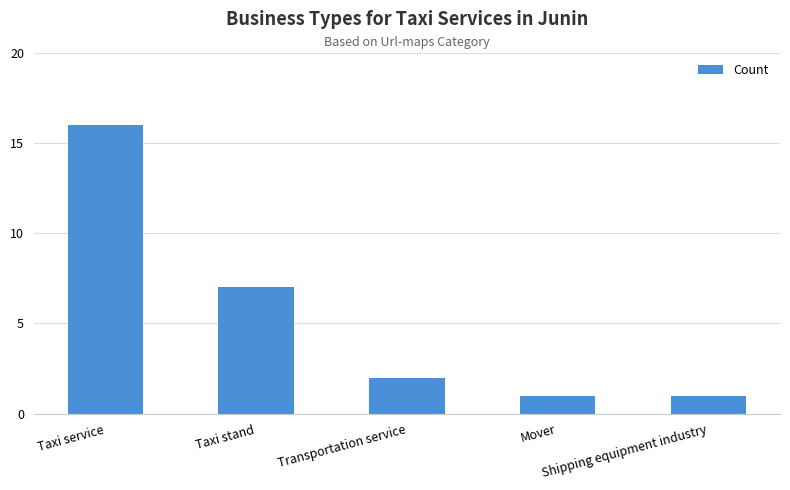

Approximately how many times larger is the value at Mover compared to Taxi service?

0.1